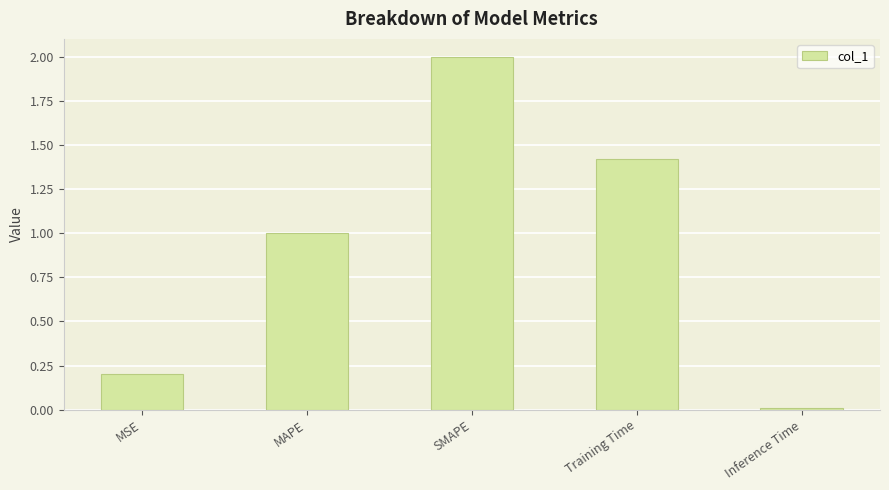

True or false: the data shows 0.4 at Training Time.

False